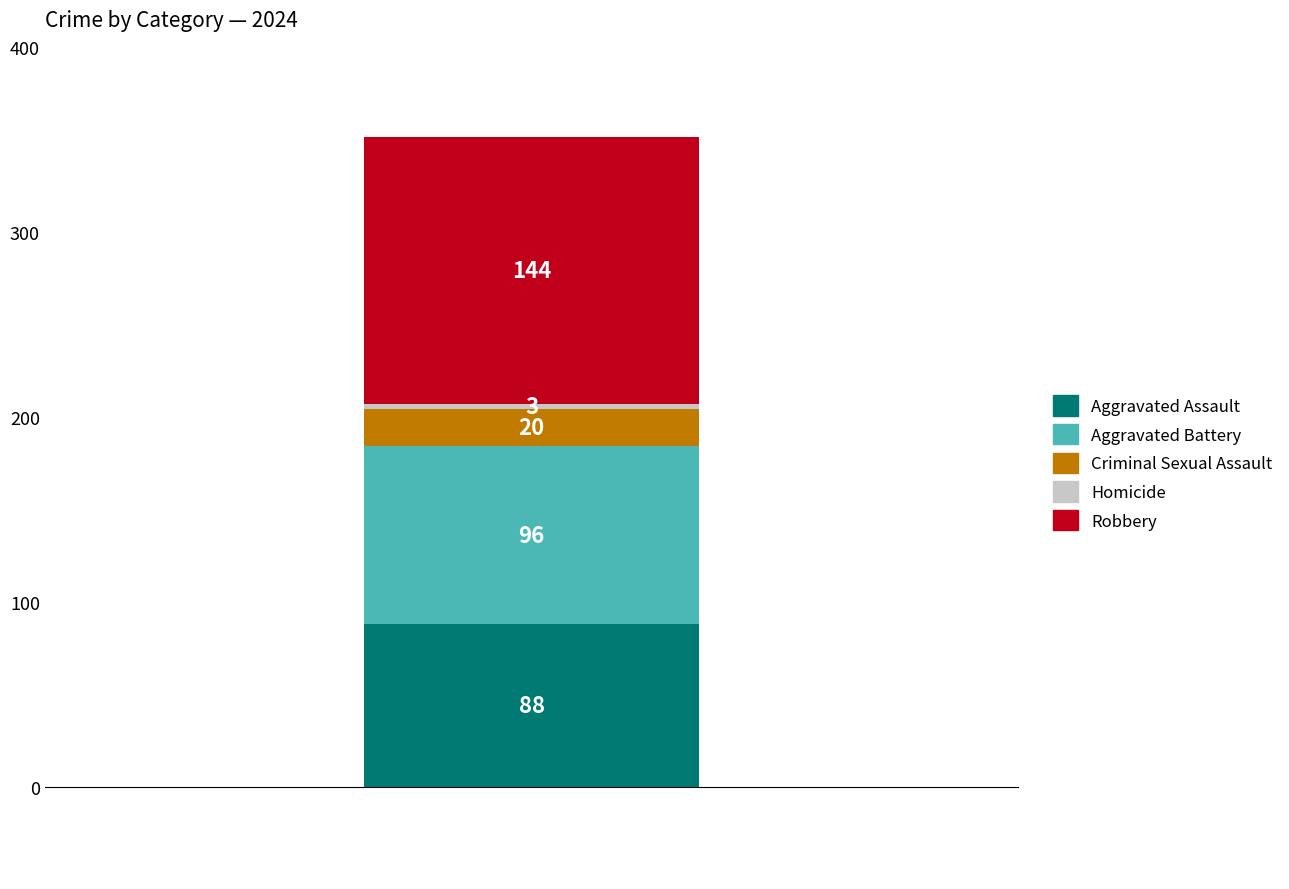

What is the maximum value for Aggravated Assault?

88